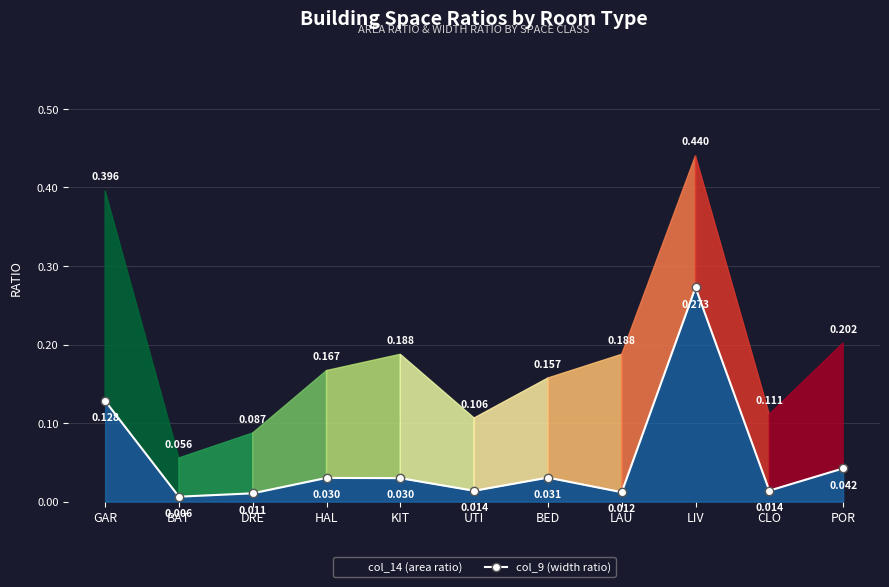

Rank the series by their maximum value, from highest to lowest.

col_14 (area ratio), col_9 (width ratio)